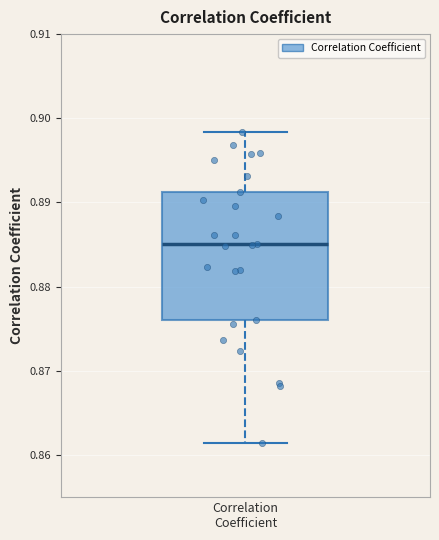

Read this box plot against the y-axis: the position of the median line, the range covered by the box, and the ends of both whiskers. The values are not printed on the chart, so give them approximately, as read against the axis.

median 0.885, box 0.876 to 0.891, whiskers 0.861 to 0.898